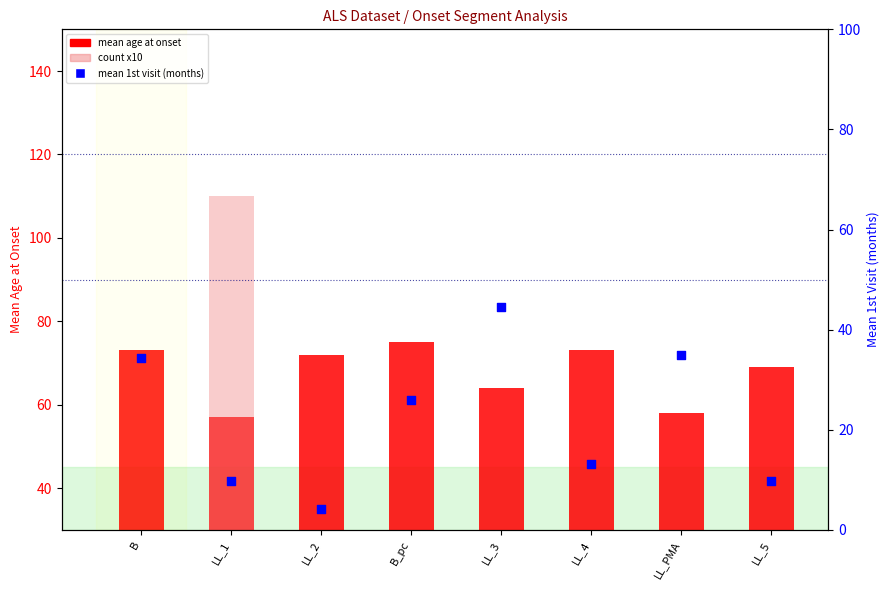

What is the total value across all series at LL_4?

96.1